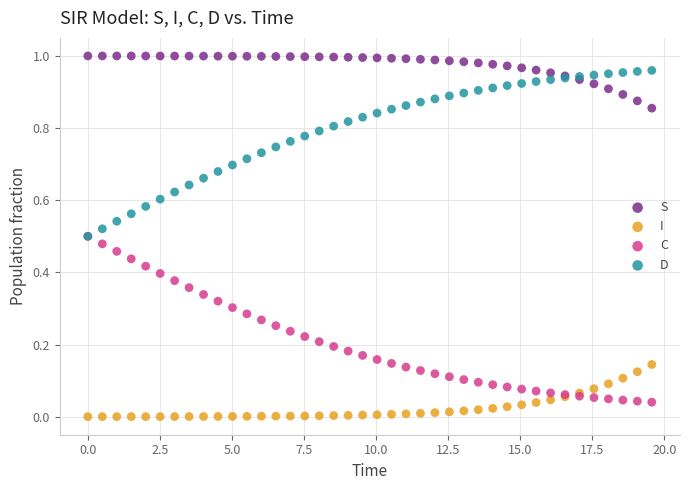

Which series contains the lowest Y value?

I